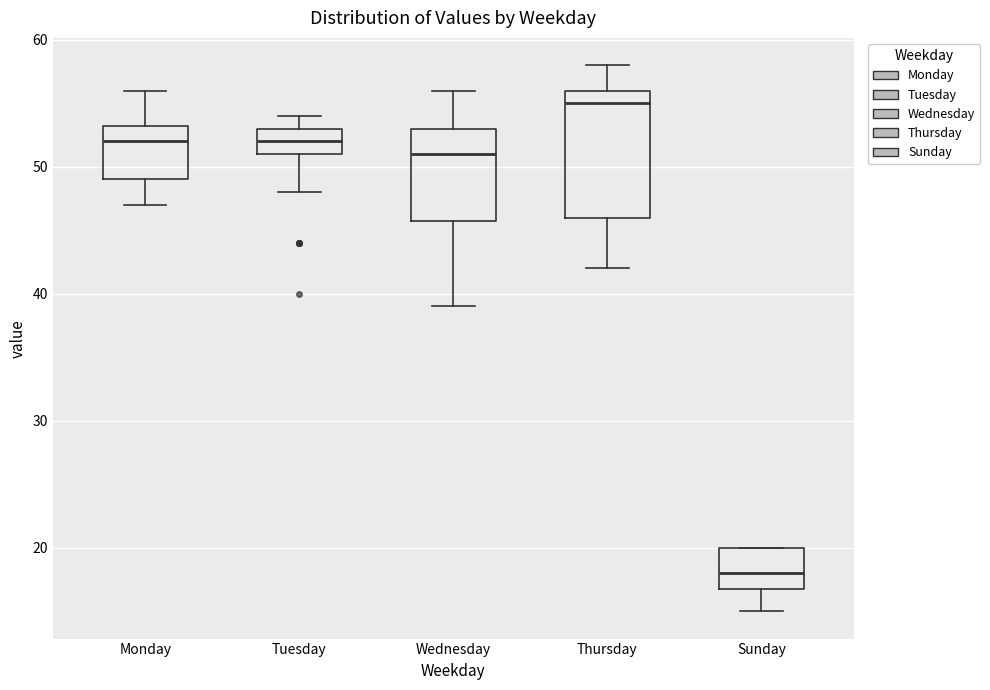

Reading left to right, read every box against the y-axis: the position of its median line, the range the box covers, and the ends of its whiskers. The values are not printed on the chart, so give them approximately, as read against the axis.

Monday: median 52, box 49 to 53, whiskers 47 to 56
Tuesday: median 52, box 51 to 53, whiskers 48 to 54
Wednesday: median 51, box 46 to 53, whiskers 39 to 56
Thursday: median 55, box 46 to 56, whiskers 42 to 58
Sunday: median 18, box 17 to 20, whiskers 15 to 20